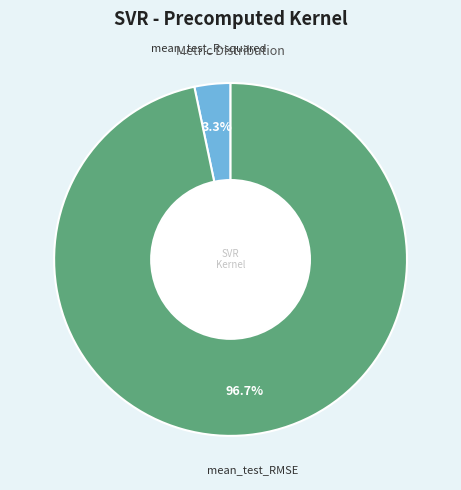

Is there any slice that represents more than half of the pie?

Yes